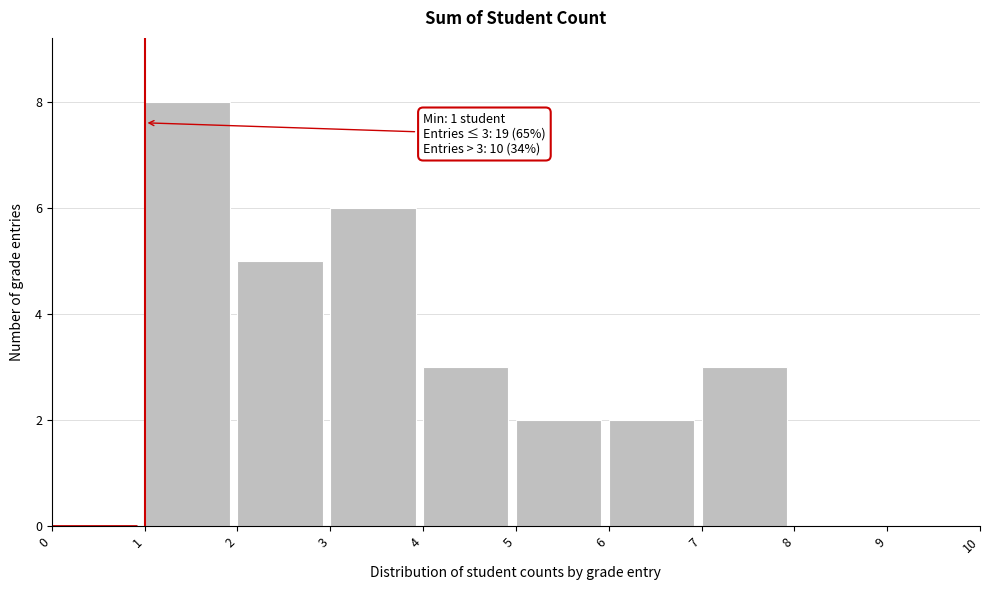

Over which range of the x-axis is the bar tallest?

1 to 2